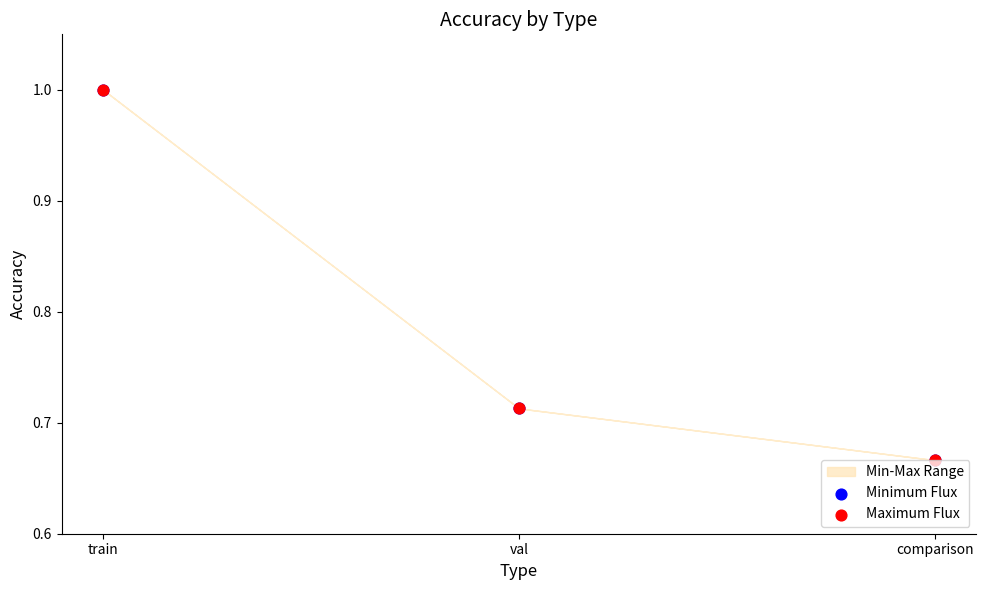

What is the total value across all series at train?

2.0